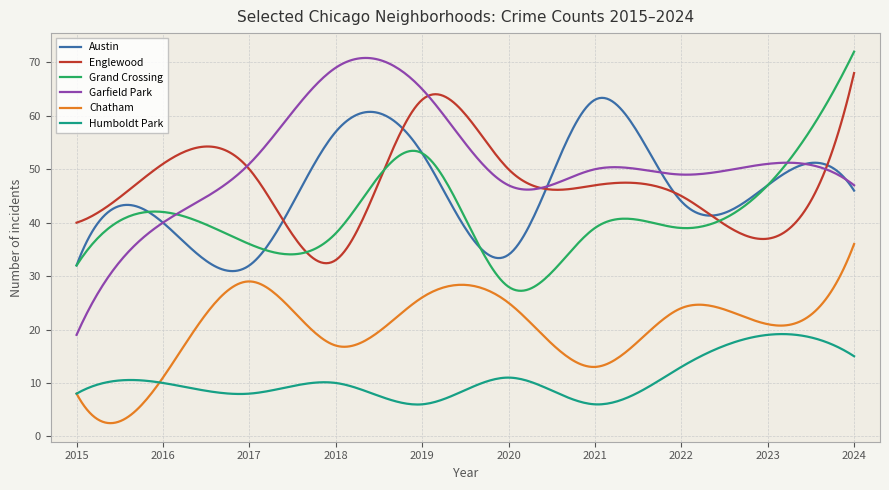

True or false: Englewood and Humboldt Park cross at least once.

False